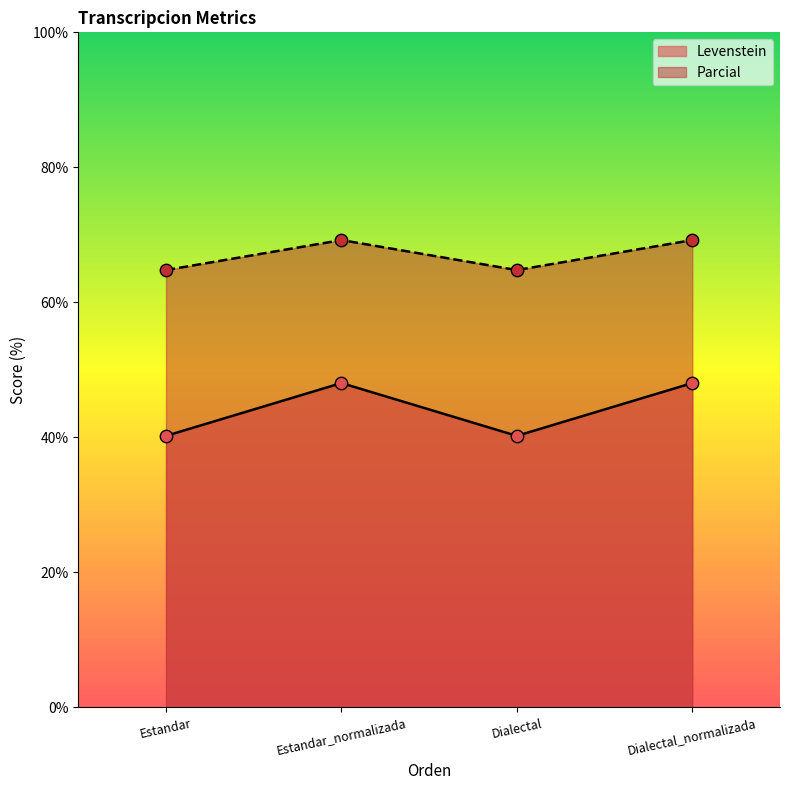

What is the total value across all series at Estandar?

105.0